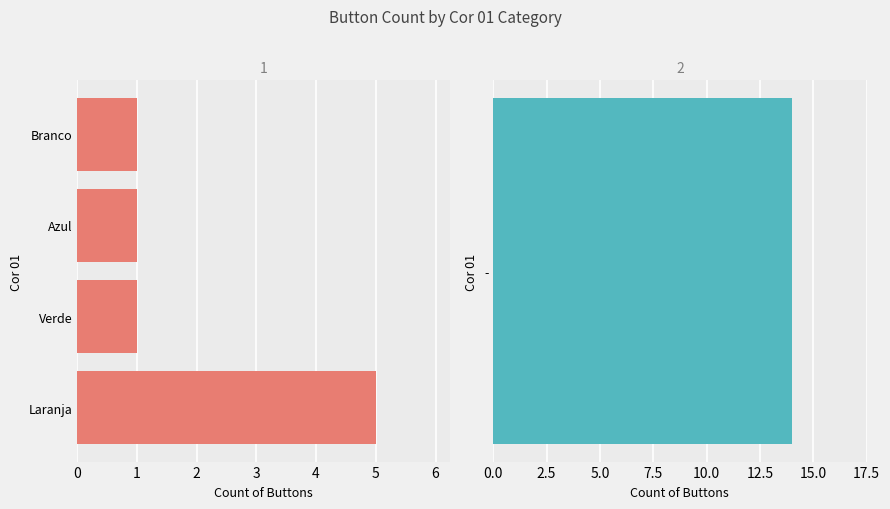

Does the chart contain stacked bars?

No